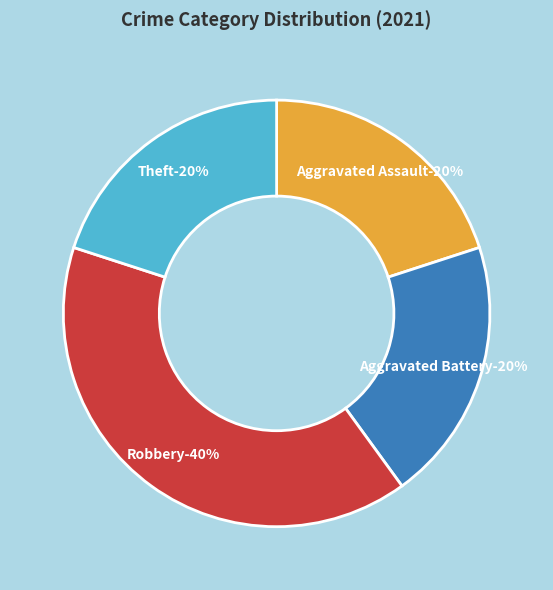

Count the number of slices in the pie.

4